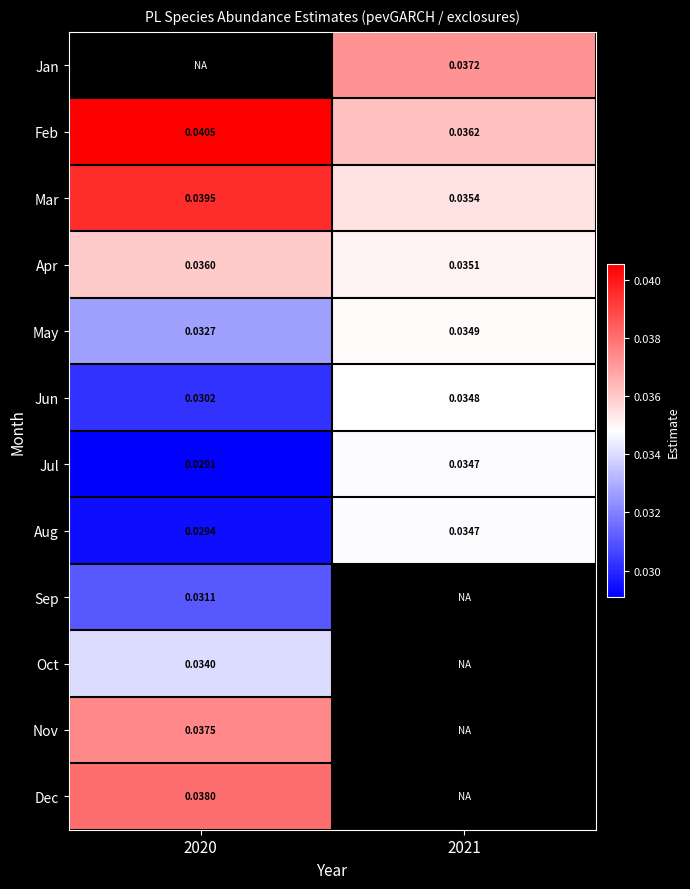

Is the value of Mar at 2020 greater than the value of Aug at 2021?

Yes